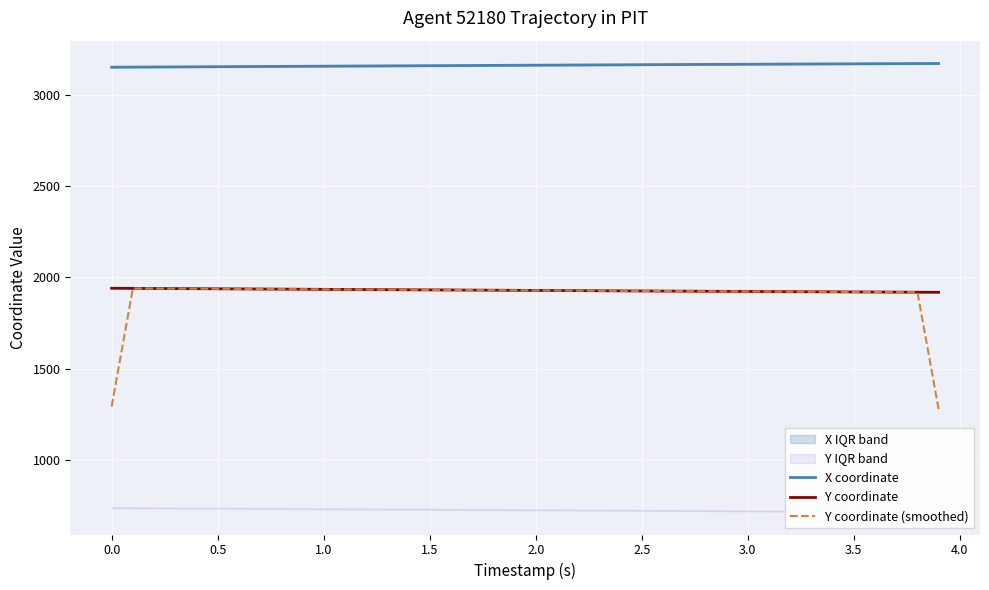

True or false: X coordinate and Y coordinate (smoothed) cross at least once.

False